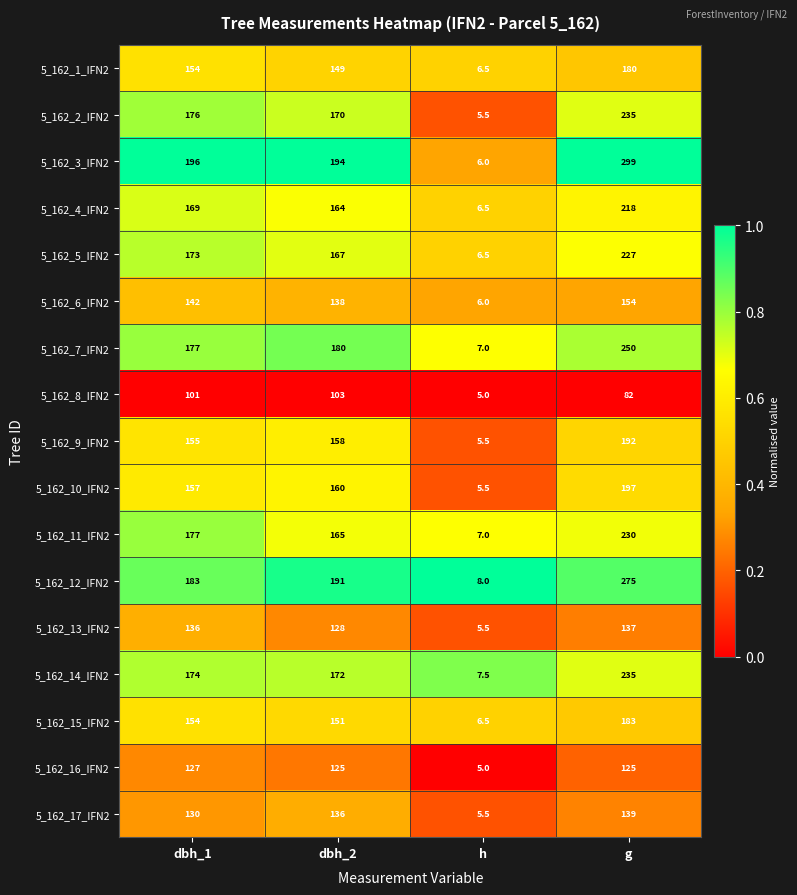

The 5_162_7_IFN2 series shows 180.0 at dbh_2. True or false?

True